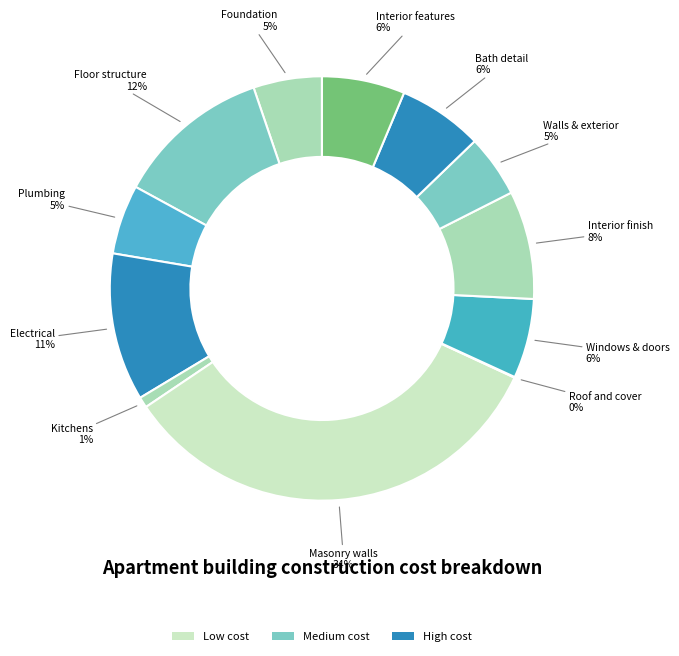

To the nearest percent, what is the average slice percentage?

8%